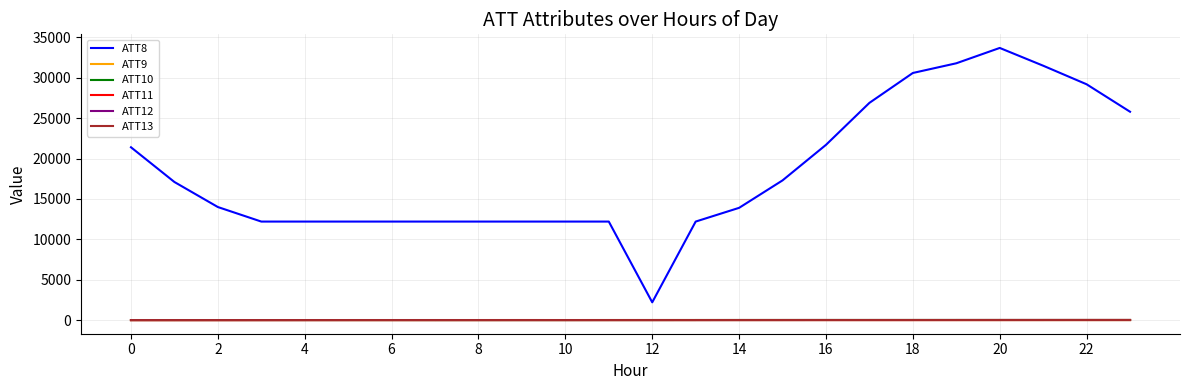

What is the greatest value displayed?

33700.0